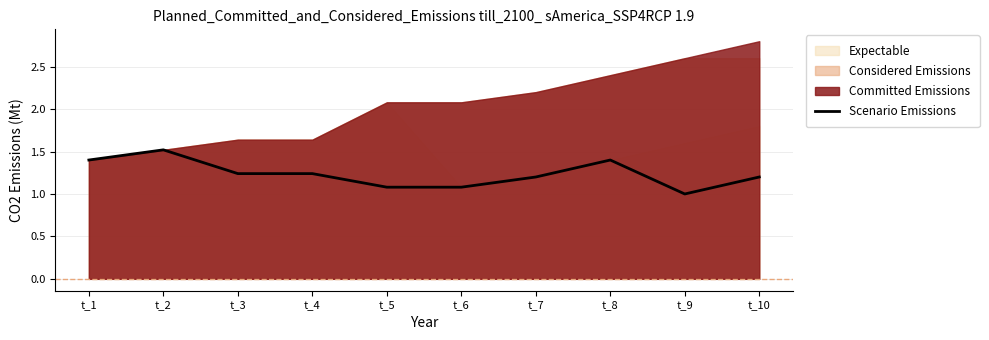

Which category has the highest value in the Scenario Emissions series?

t_2